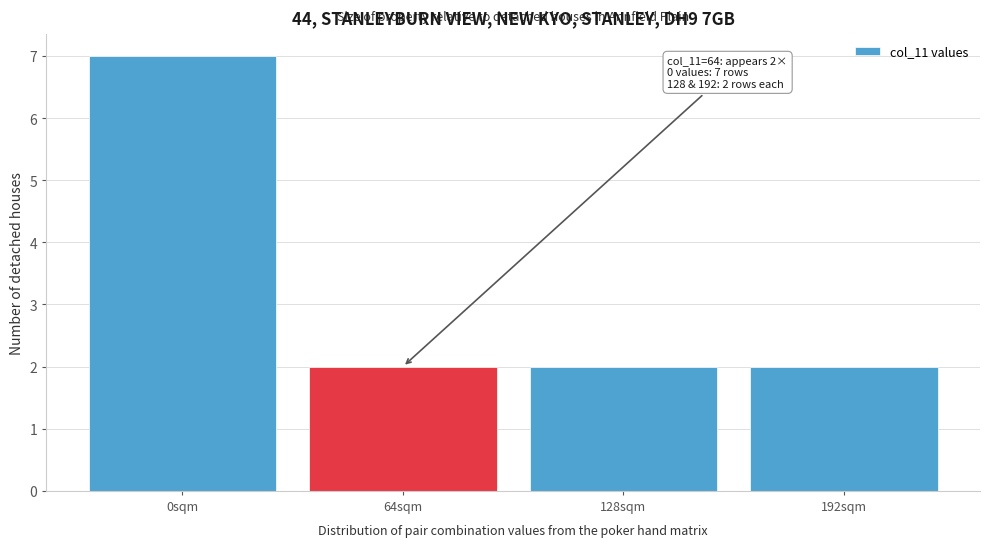

Reading right to left, what are all the values shown in this chart?

192sqm=2	128sqm=2	64sqm=2	0sqm=7